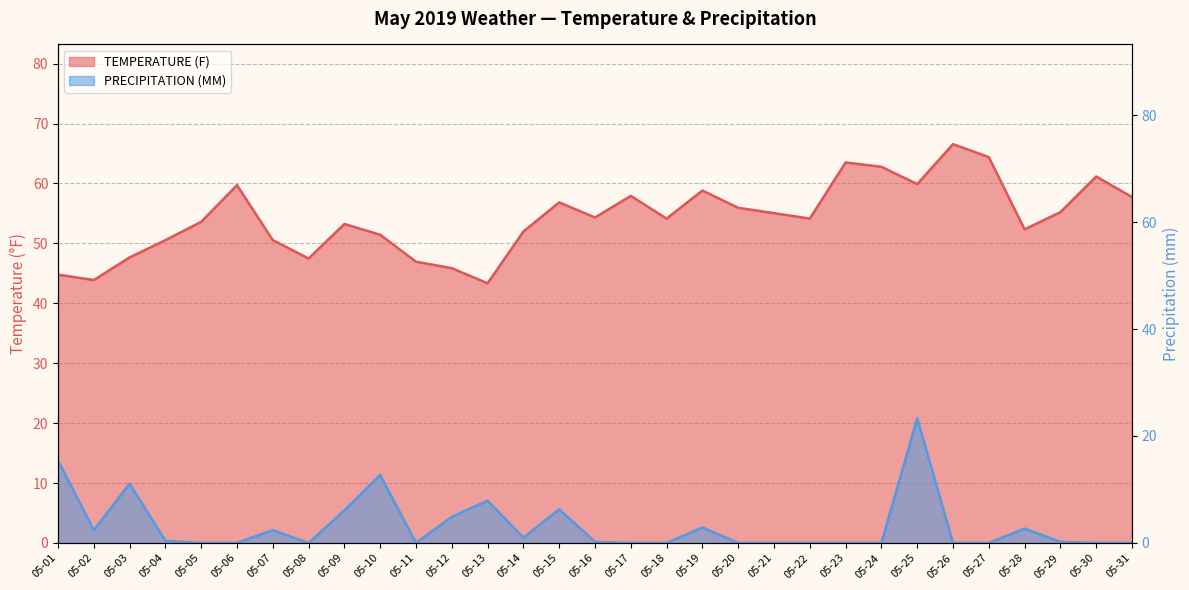

Between 05-27 and 05-21, which is larger?

05-27